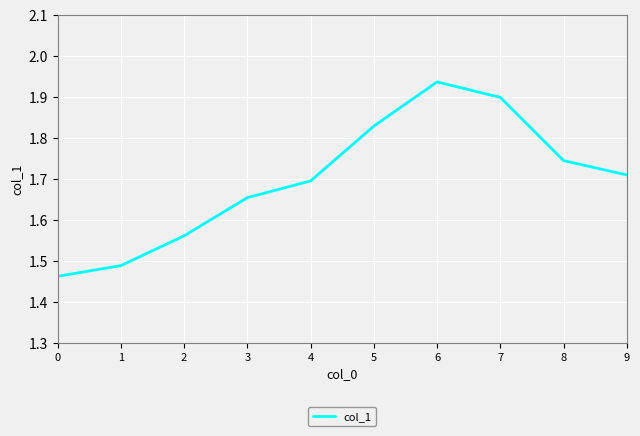

What is the difference between the second highest and minimum values?

0.4